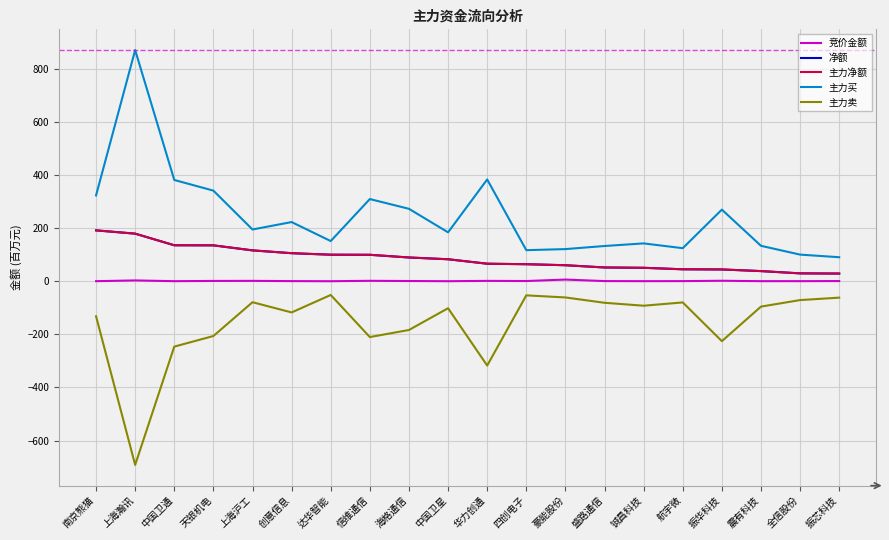

Reading left to right, what are all the values shown in this chart?

竞价金额: 0.5	3.3	0.5	1.5	1.7	0.8	0.3	1.9	1.1	0.4	1.7	1.1	6.6	0.9	0.6	0.7	2.1	0.6	0.6	1.0
净额: 192.0	179.7	135.9	135.6	116.6	106.0	100.3	99.9	89.8	83.1	66.4	64.4	60.6	52.2	51.0	45.3	44.7	38.5	29.9	29.2
主力净额: 192.0	179.7	135.9	135.6	116.6	106.0	100.3	99.9	89.8	83.1	66.4	64.4	60.6	52.2	51.0	45.3	44.7	38.5	29.9	29.2
主力买: 323.7	871.5	382.0	341.8	195.3	223.3	151.7	310.0	273.2	184.6	383.8	117.4	121.4	133.1	142.9	124.9	270.2	133.8	100.7	90.8
主力卖: -131.7	-691.9	-246.1	-206.2	-78.8	-117.3	-51.5	-210.1	-183.5	-101.5	-317.5	-52.9	-60.8	-80.9	-92.0	-79.6	-225.5	-95.3	-70.7	-61.6